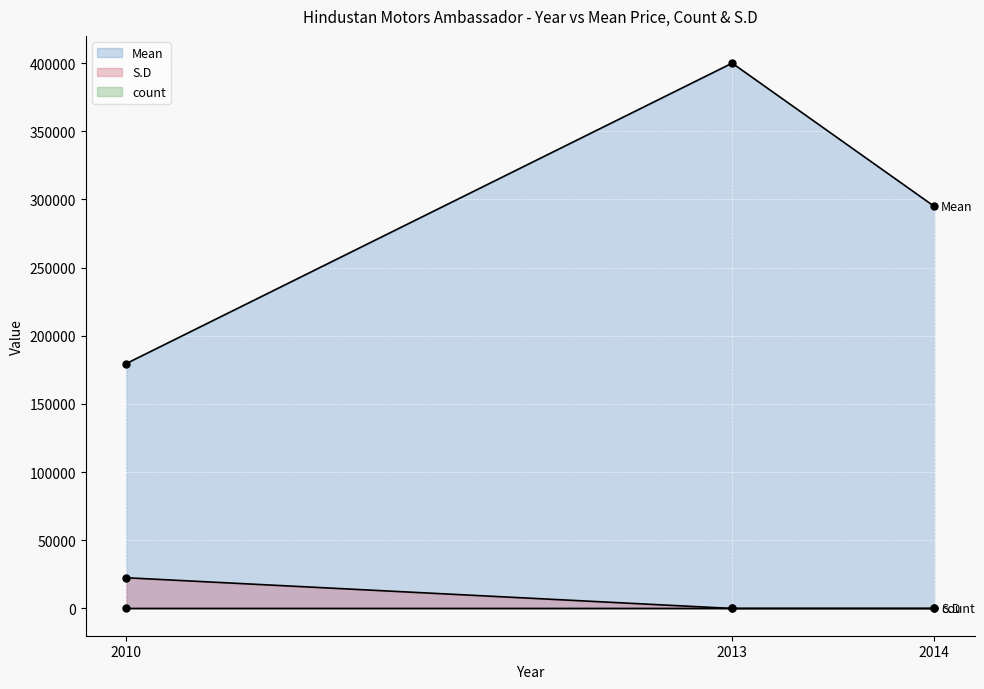

Reading left to right, extract all data points from this chart.

Mean: 2010=179600	2013=400000	2014=295000
count: 2010=5	2013=1	2014=1
S.D: 2010=22532	2013=0	2014=0